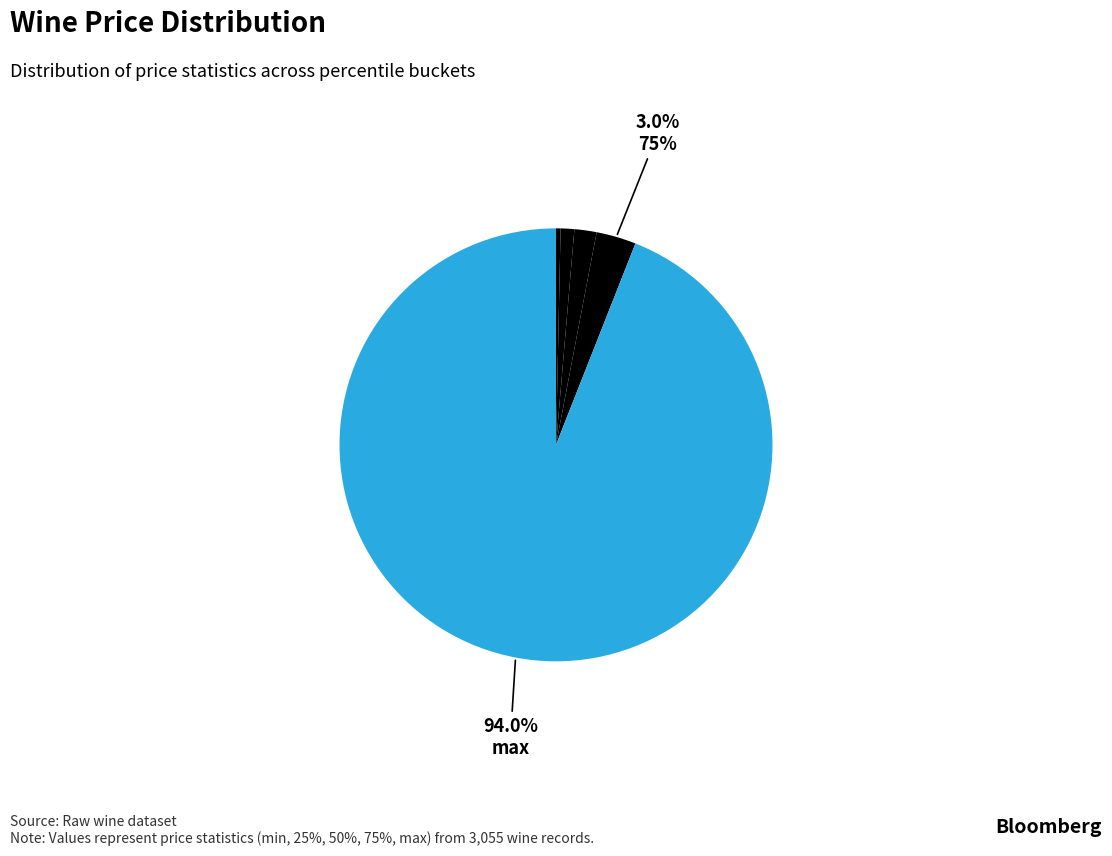

How many segments does this pie chart have?

5